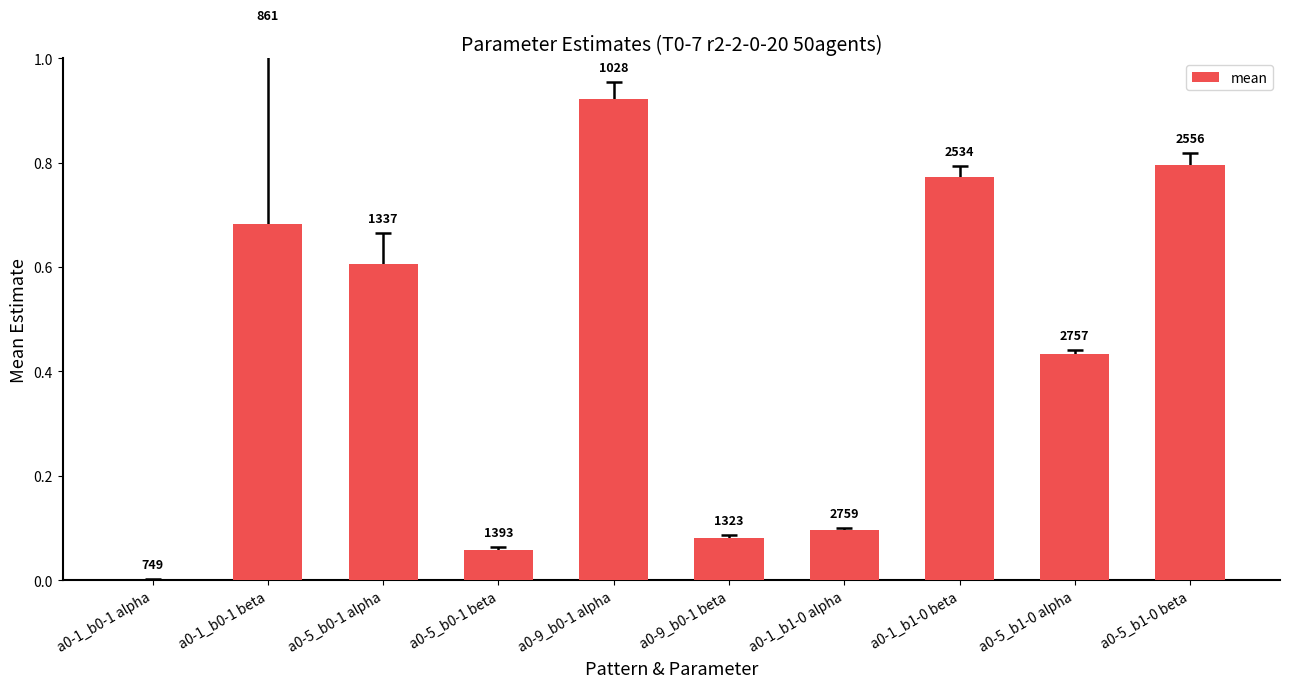

Reading left to right, extract all data points from this chart.

0.0	0.7	0.6	0.1	0.9	0.1	0.1	0.8	0.4	0.8